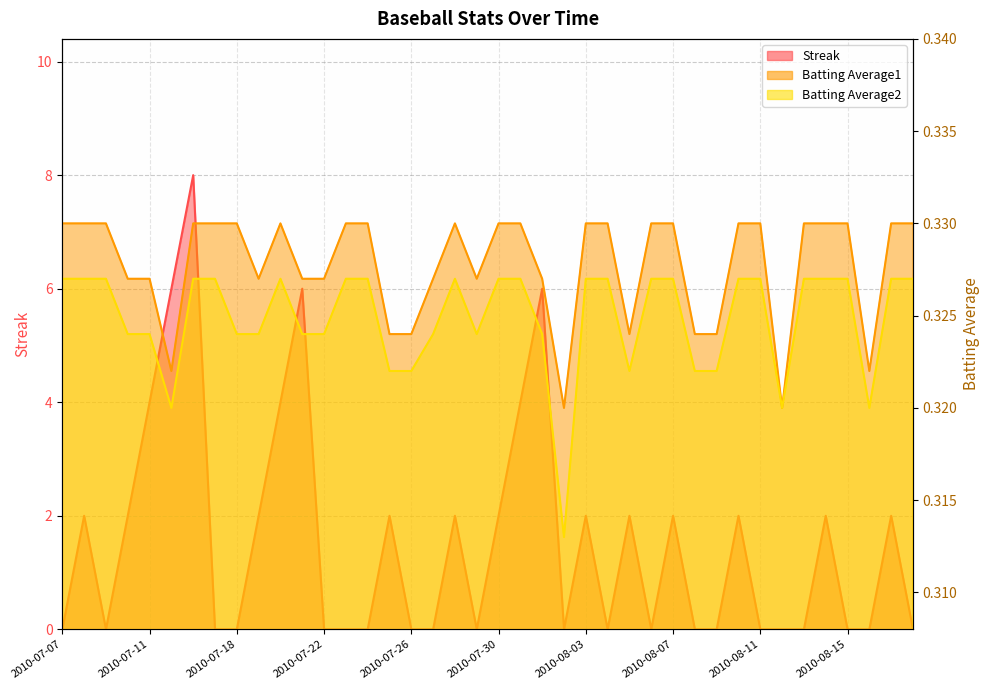

In Batting Average1, how many points are higher than both neighbors (excluding endpoints)?

2